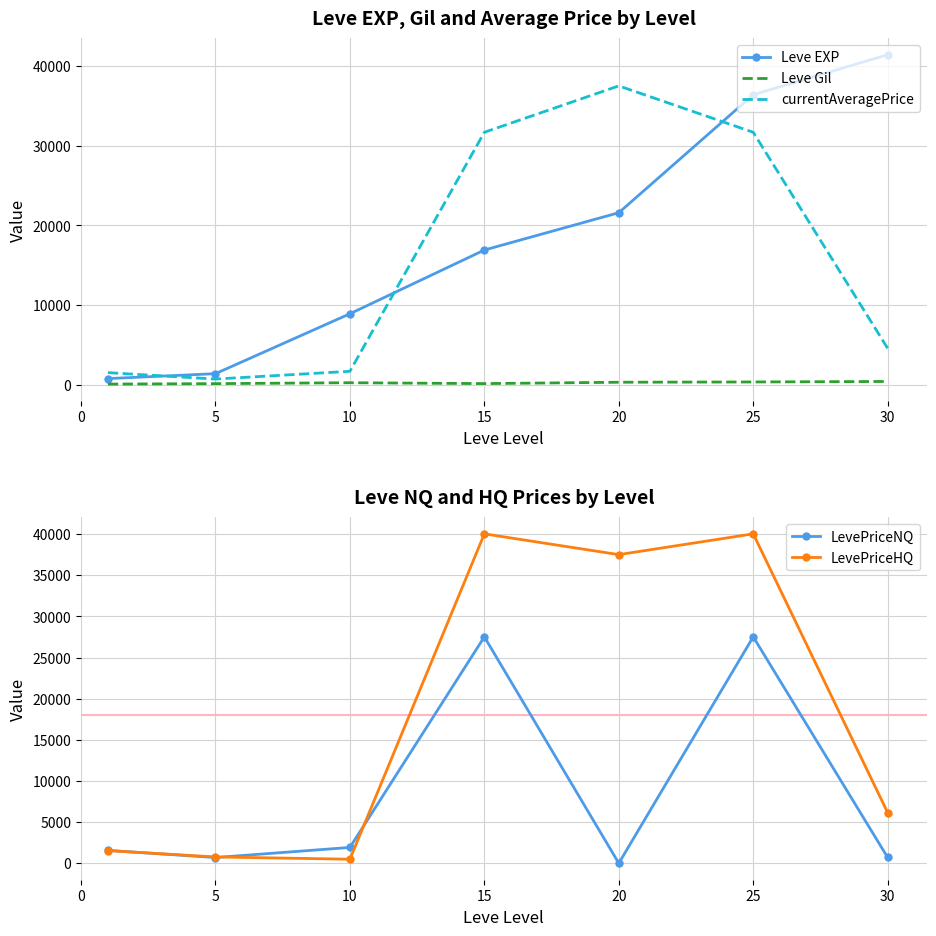

At which category is the sum across all series the highest?

25